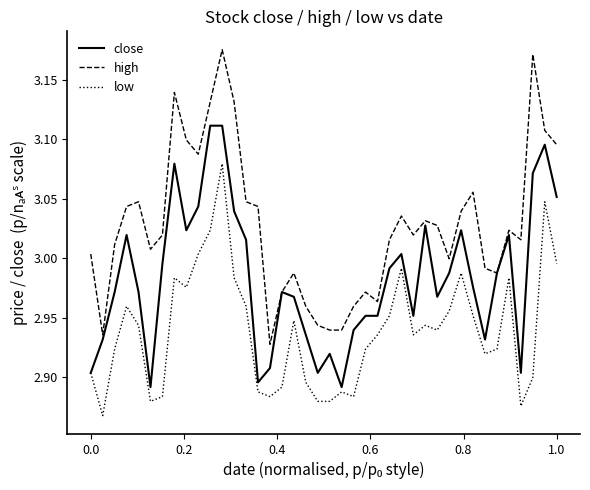

At how many categories does at least one series exceed 2?

40